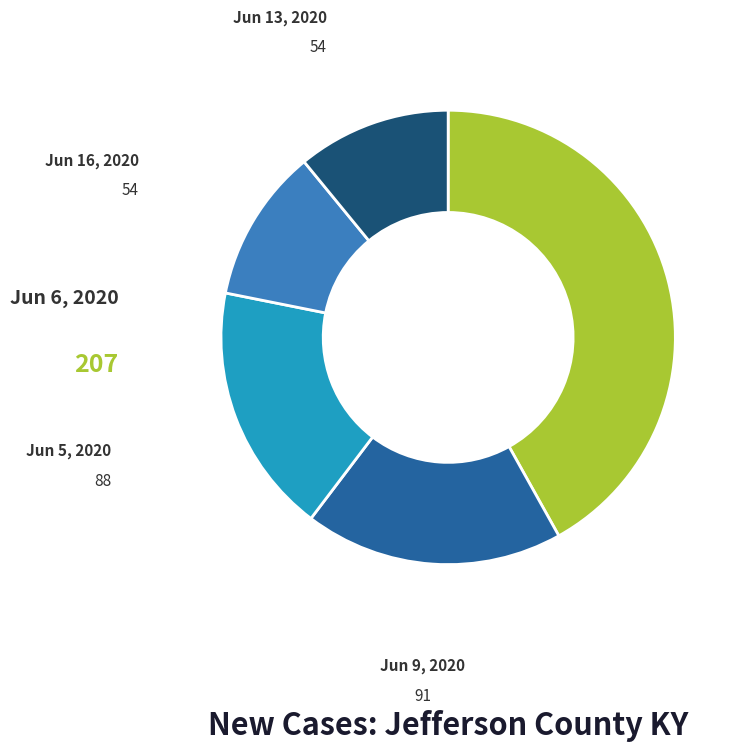

Count the number of slices in the pie.

5